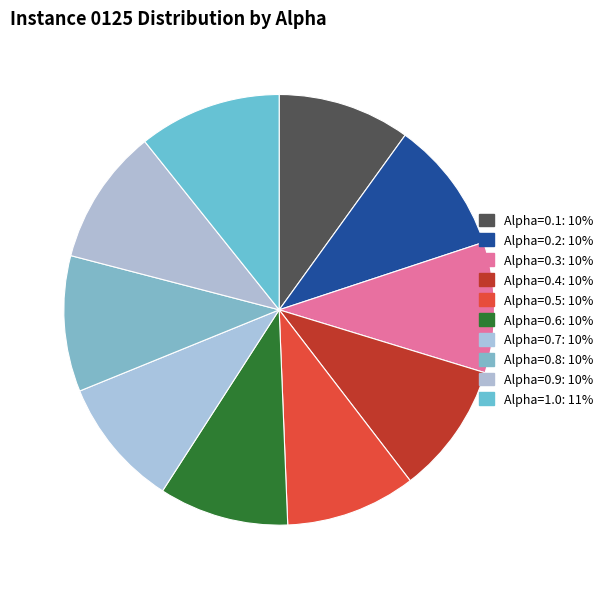

Is it true that Alpha=0.3 is 1% of the pie?

False